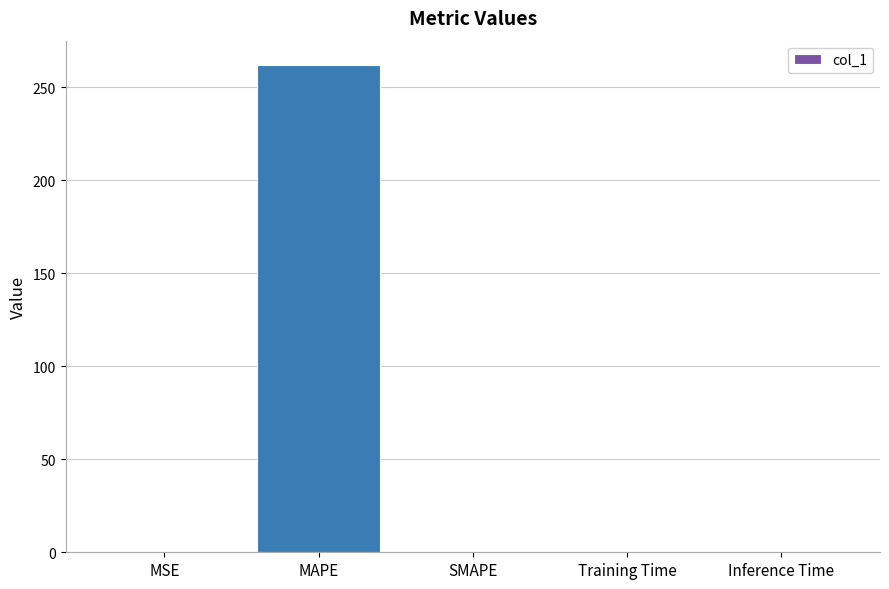

The chart shows a value of 0.0 at Inference Time. True or false?

True